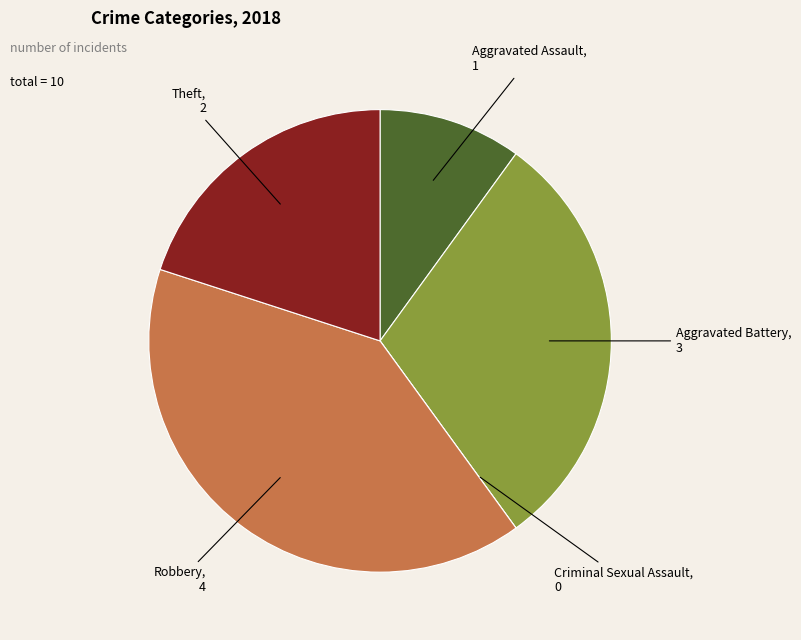

Which slice is the largest?

Robbery